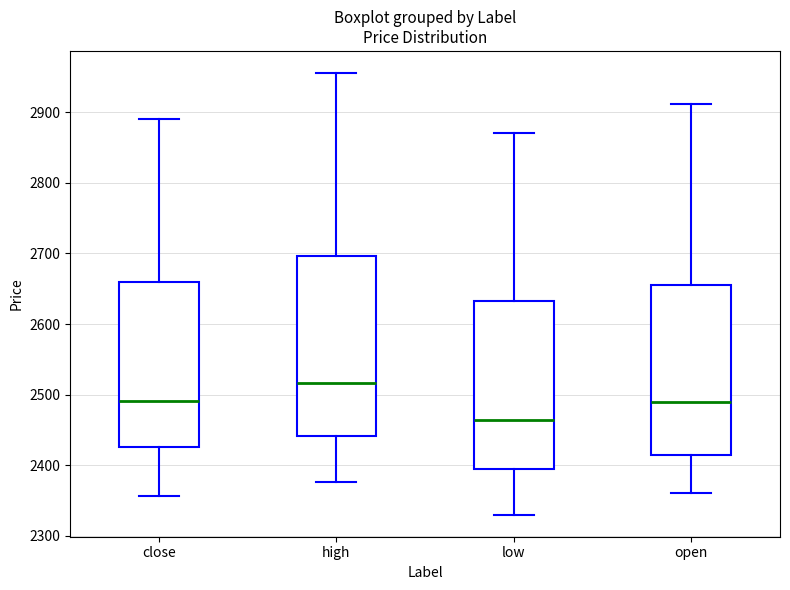

Reading left to right, read every box against the y-axis: the position of its median line, the range the box covers, and the ends of its whiskers. The values are not printed on the chart, so give them approximately, as read against the axis.

close: median 2490, box 2430 to 2660, whiskers 2360 to 2890
high: median 2520, box 2440 to 2700, whiskers 2380 to 2960
low: median 2460, box 2390 to 2630, whiskers 2330 to 2870
open: median 2490, box 2410 to 2660, whiskers 2360 to 2910